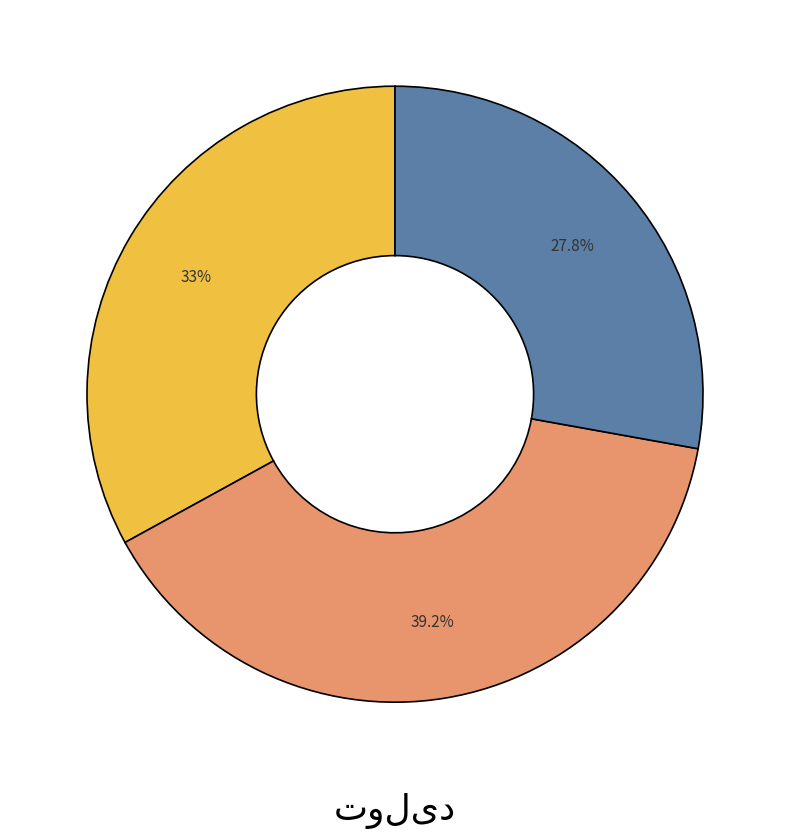

Does any single category account for the majority?

No